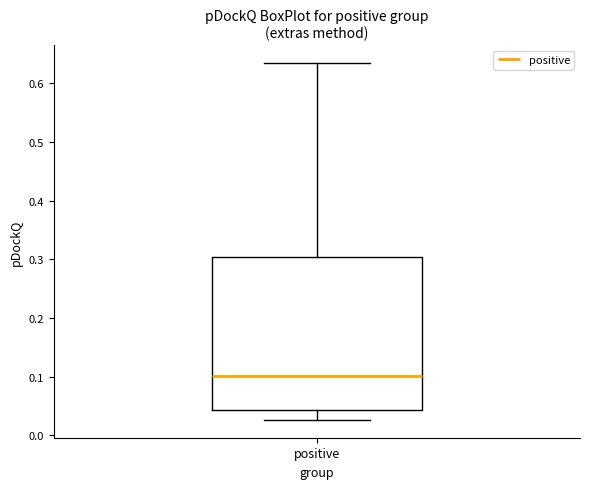

Transcribe this box plot: give where the median line is, the range the box spans, and where the two whiskers end, as read against the y-axis. The values are not printed on the chart, so give them approximately, as read against the axis.

median 0.10, box 0.04 to 0.30, whiskers 0.03 to 0.63